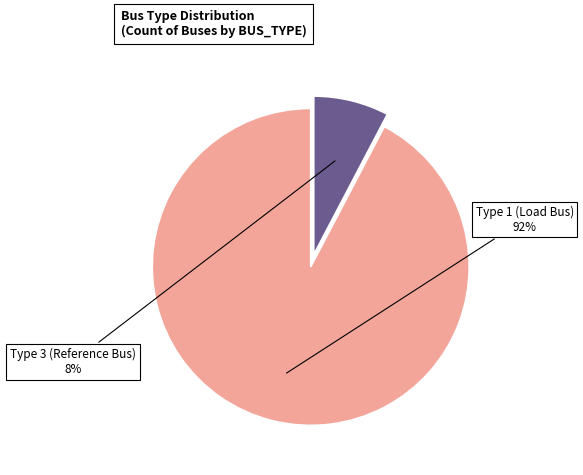

To the nearest percent, what is the average slice percentage?

50%